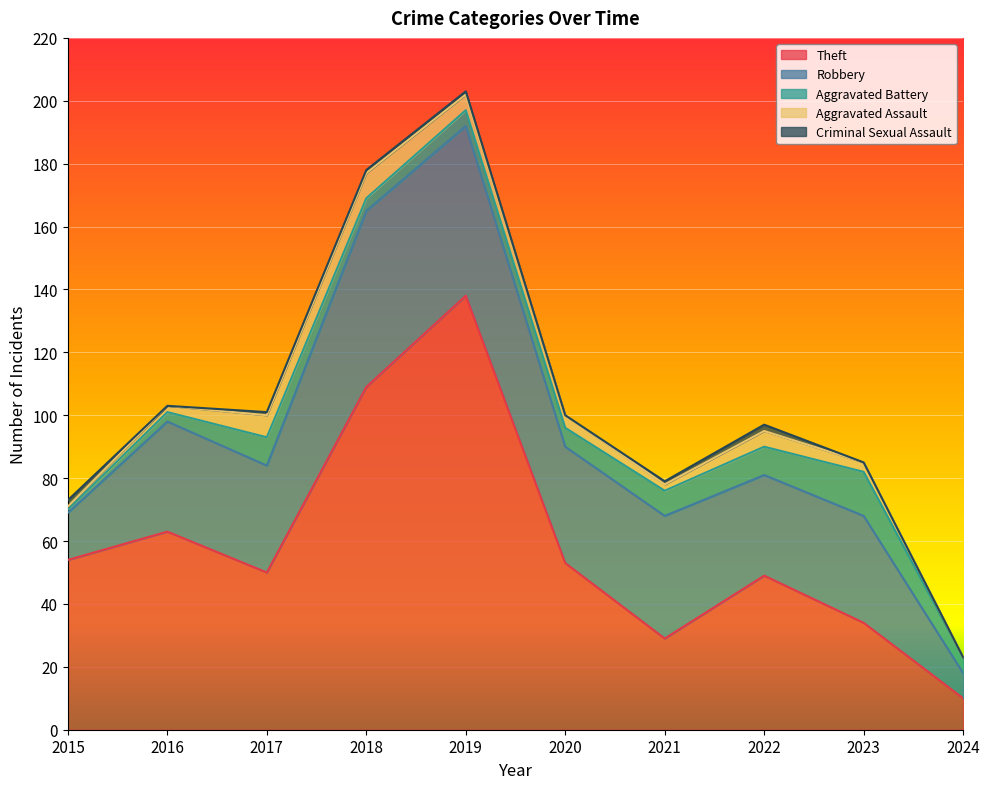

What is the sum of all Robbery values?

344